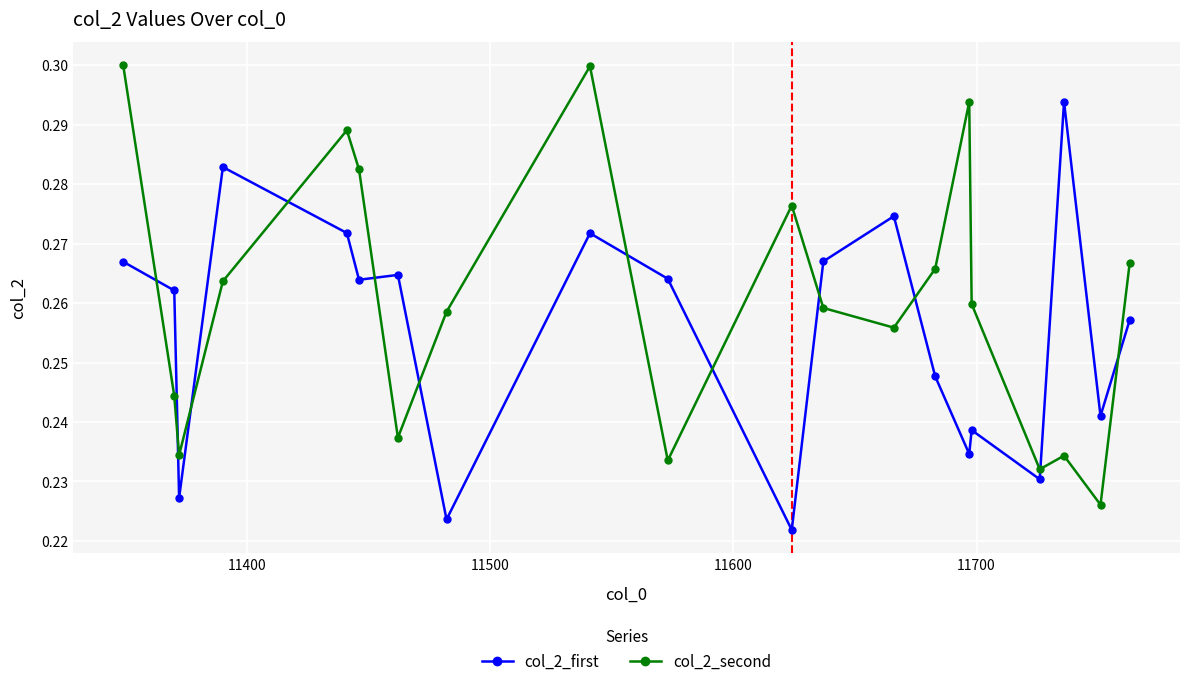

What is the sum of all col_2_second values?

5.2